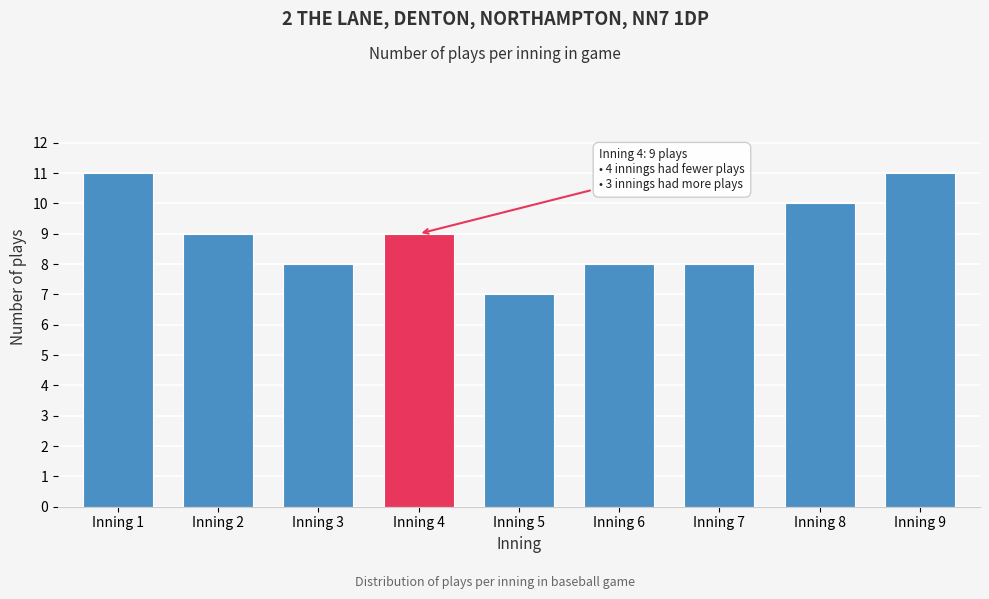

Reading right to left, extract all data points from this chart.

11	10	8	8	7	9	8	9	11